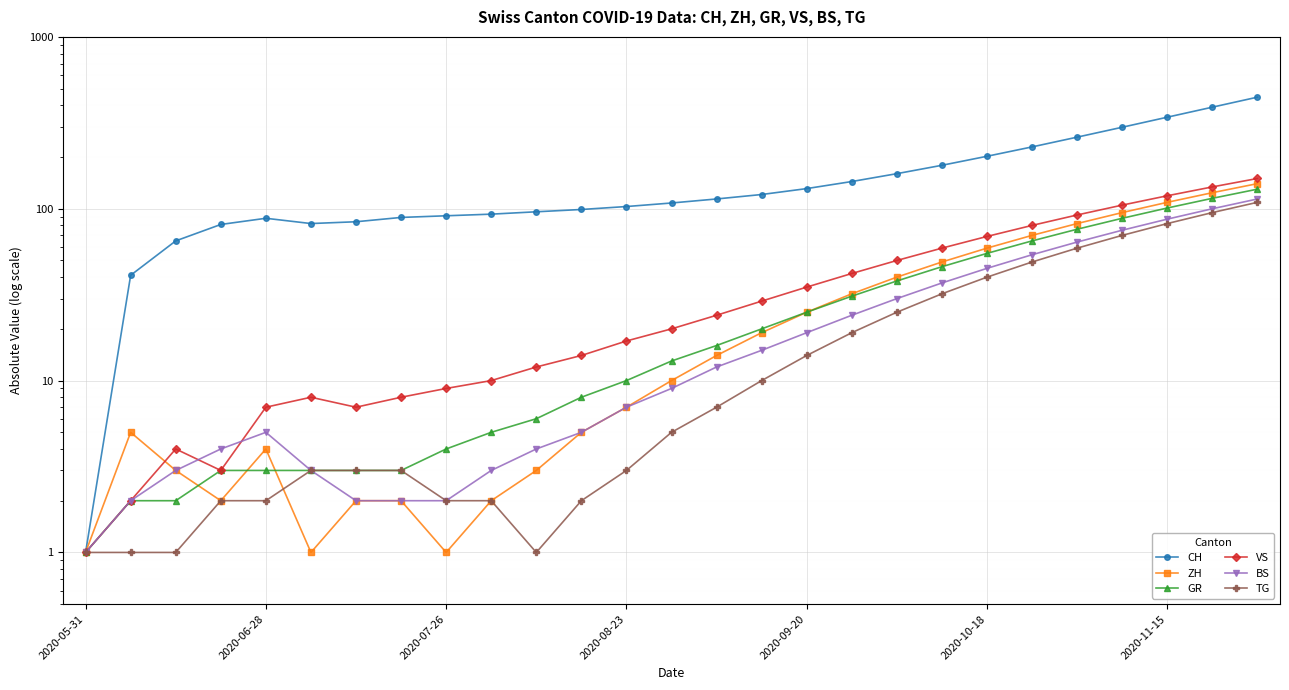

At how many categories does at least one series exceed 127?

11